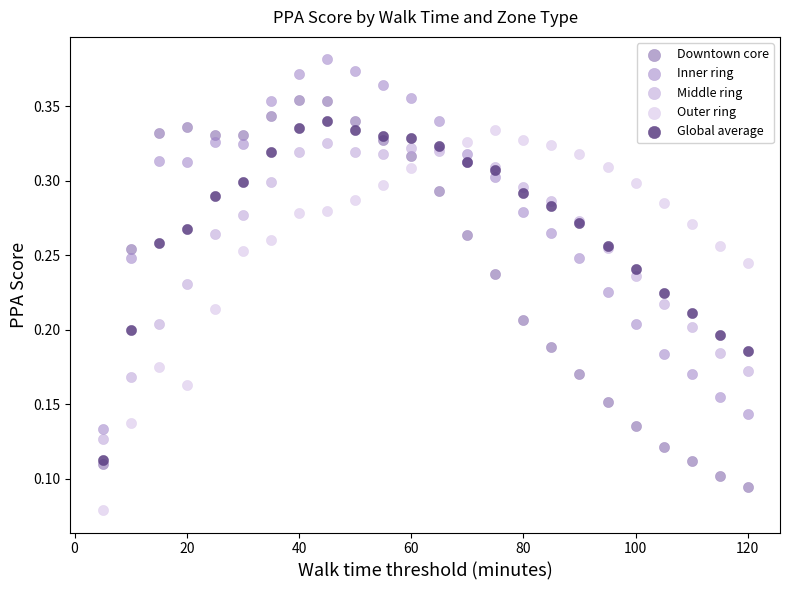

Which series has the widest spread of Y values?

Downtown core